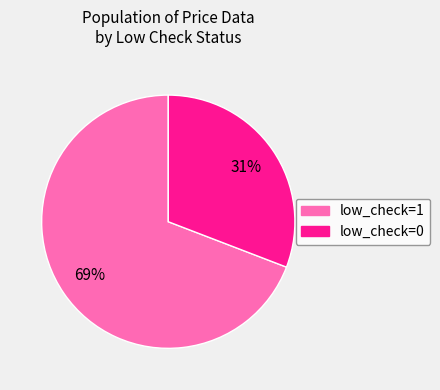

To the nearest percent, what is the average slice percentage?

50%